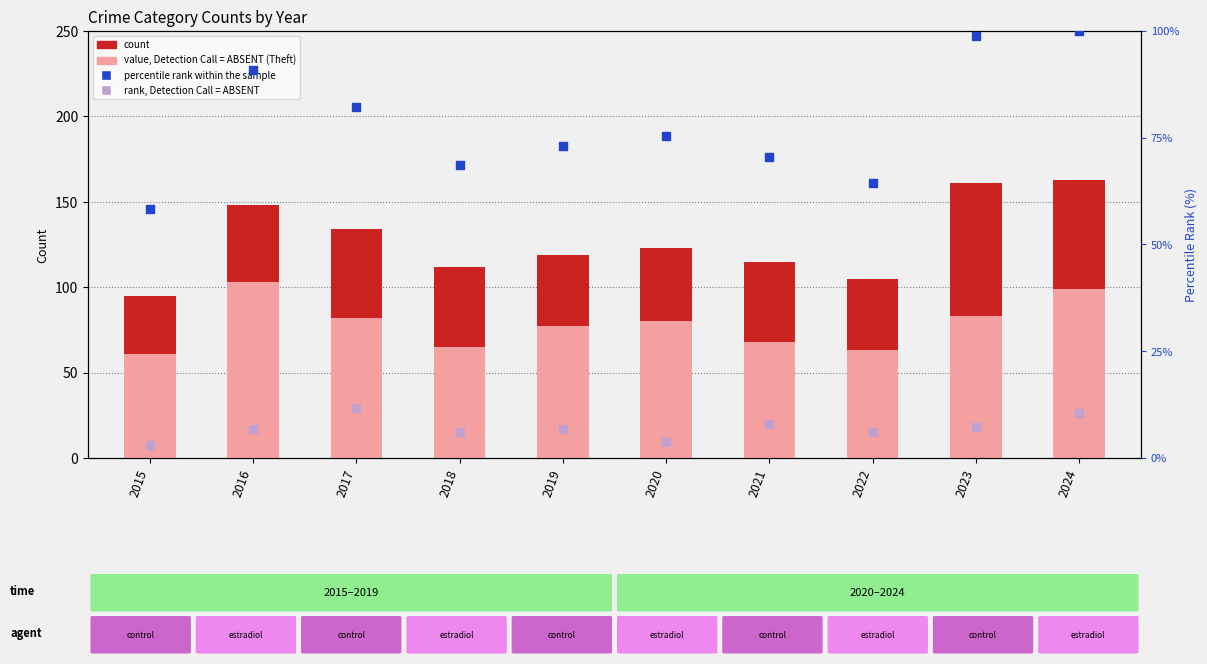

Which series contains the lowest Y value?

rank (Burglary, ABSENT-style)